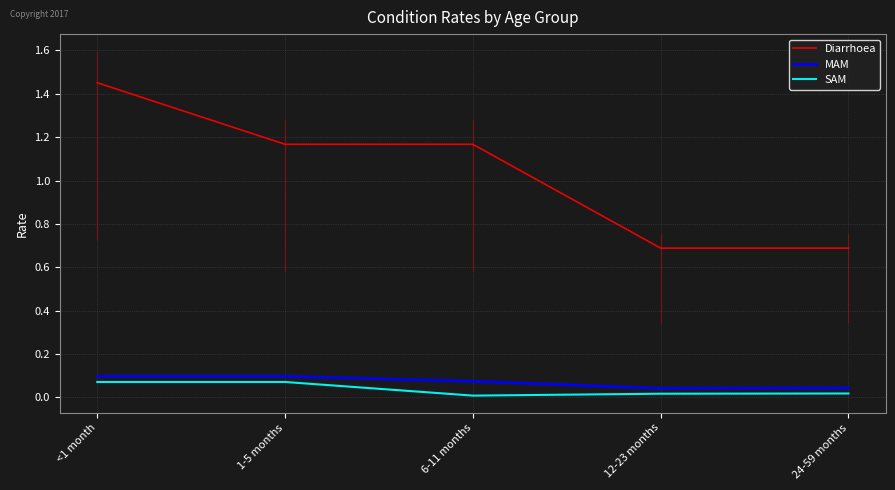

What are all the series names shown in the legend?

Diarrhoea, MAM, SAM